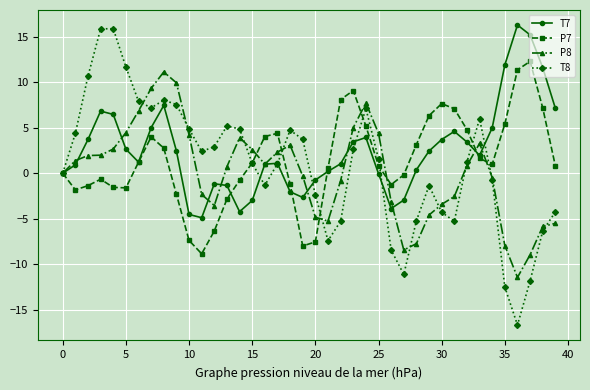

True or false: T8 has more than 0 points higher than both neighbors.

True